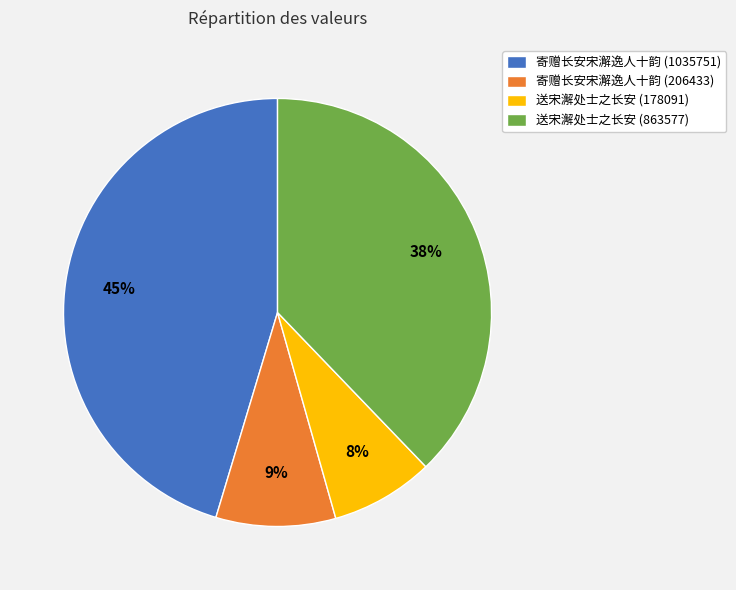

Is the sum of 寄赠长安宋澥逸人十韵 (206433) and 送宋澥处士之长安 (178091) greater than half?

No